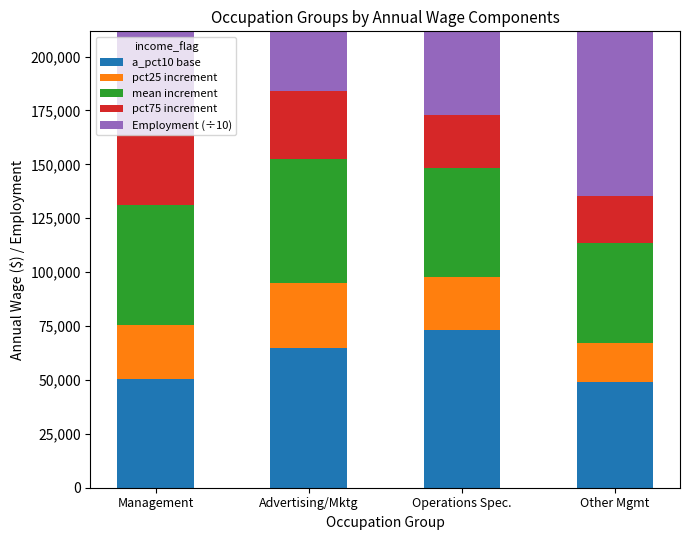

How many values in the Employment (÷10) series exceed 294242?

1